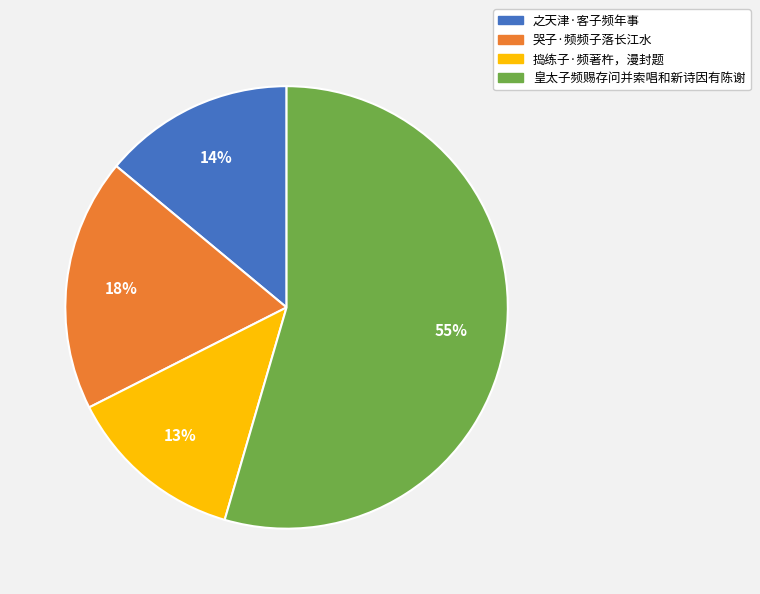

Do 捣练子·频著杵，漫封题 and 皇太子频赐存问并索唱和新诗因有陈谢 together represent more than half of the pie?

Yes